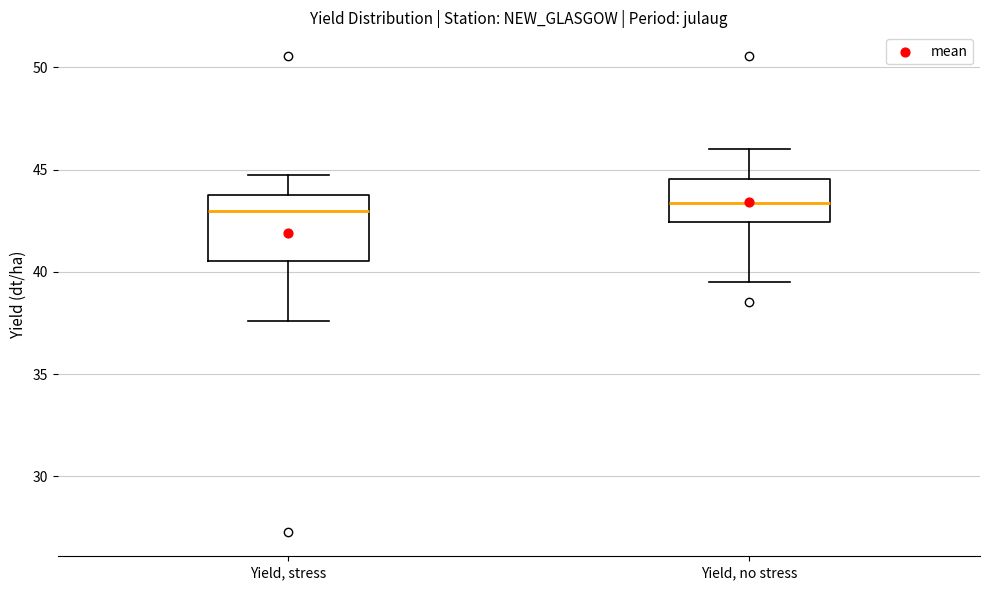

Reading left to right, transcribe this box plot: for each box, give where its median line is, the range the box spans, and where its two whiskers end, as read against the y-axis. The values are not printed on the chart, so give them approximately, as read against the axis.

Yield, stress: median 43.0, box 40.5 to 44.0, whiskers 37.5 to 44.5
Yield, no stress: median 43.5, box 42.5 to 44.5, whiskers 39.5 to 46.0